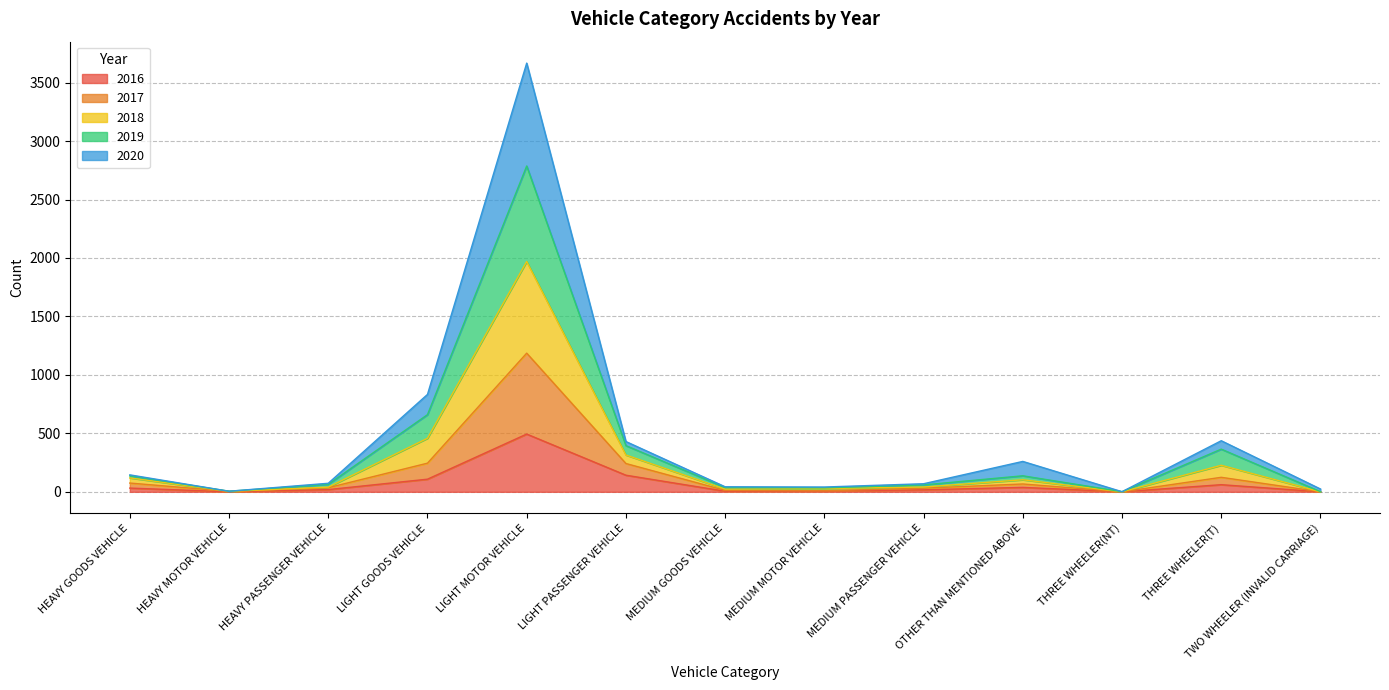

What are all the series names shown in the legend?

2016, 2017, 2018, 2019, 2020